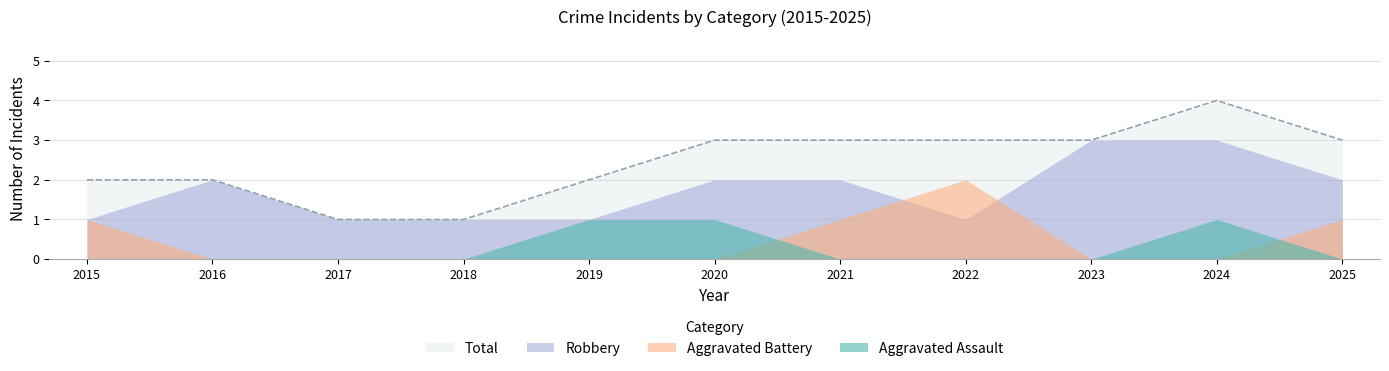

True or false: Total and Aggravated Assault intersect in this chart.

False